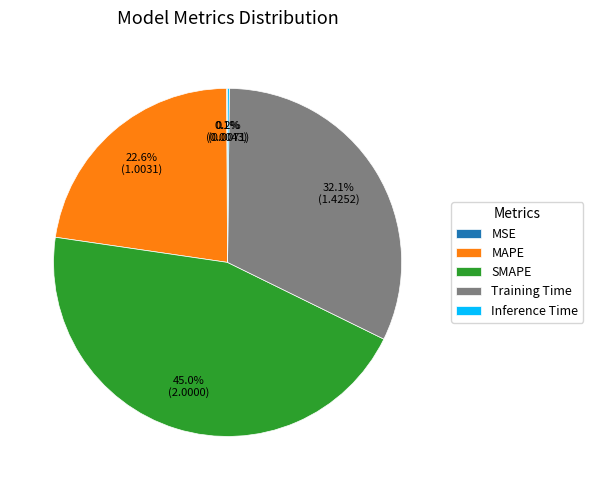

Is there any slice that represents more than half of the pie?

No